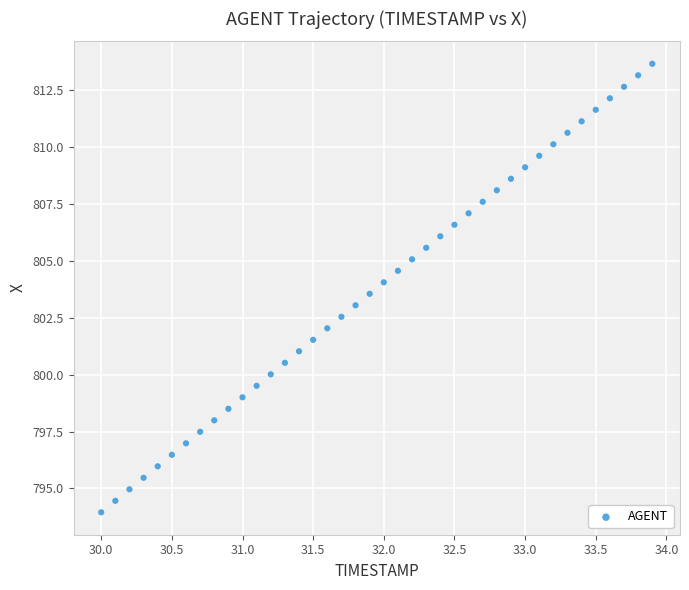

What is the range of X values (max minus min)?

3.9